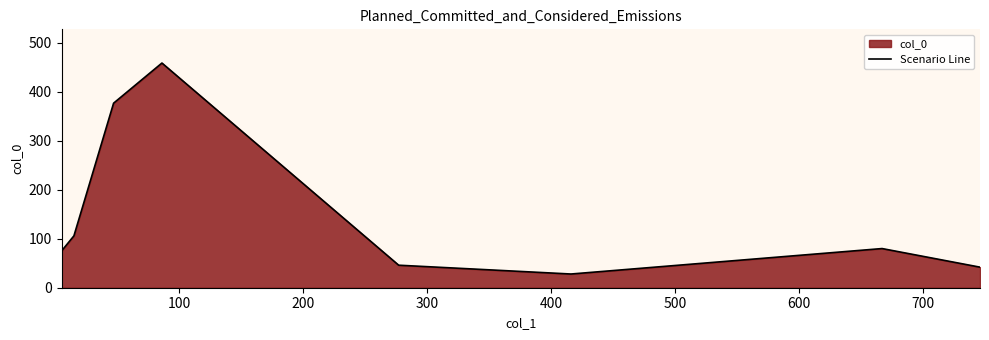

How many interior local valleys (lower than both neighbors) does the data have?

1